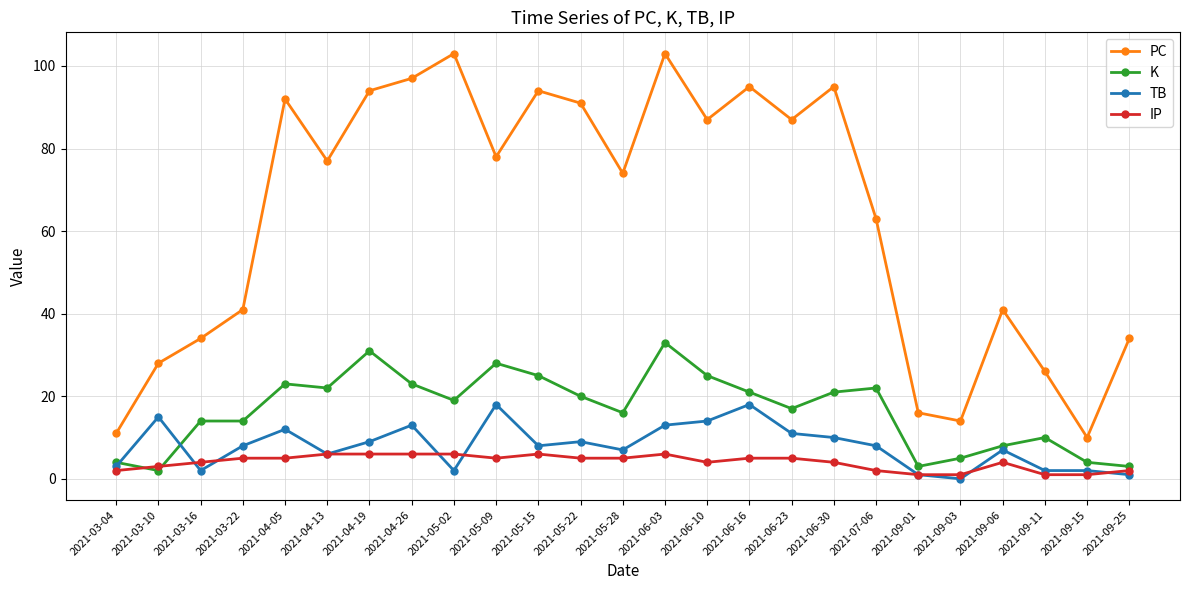

In PC, how many points are lower than both neighbors (excluding endpoints)?

7